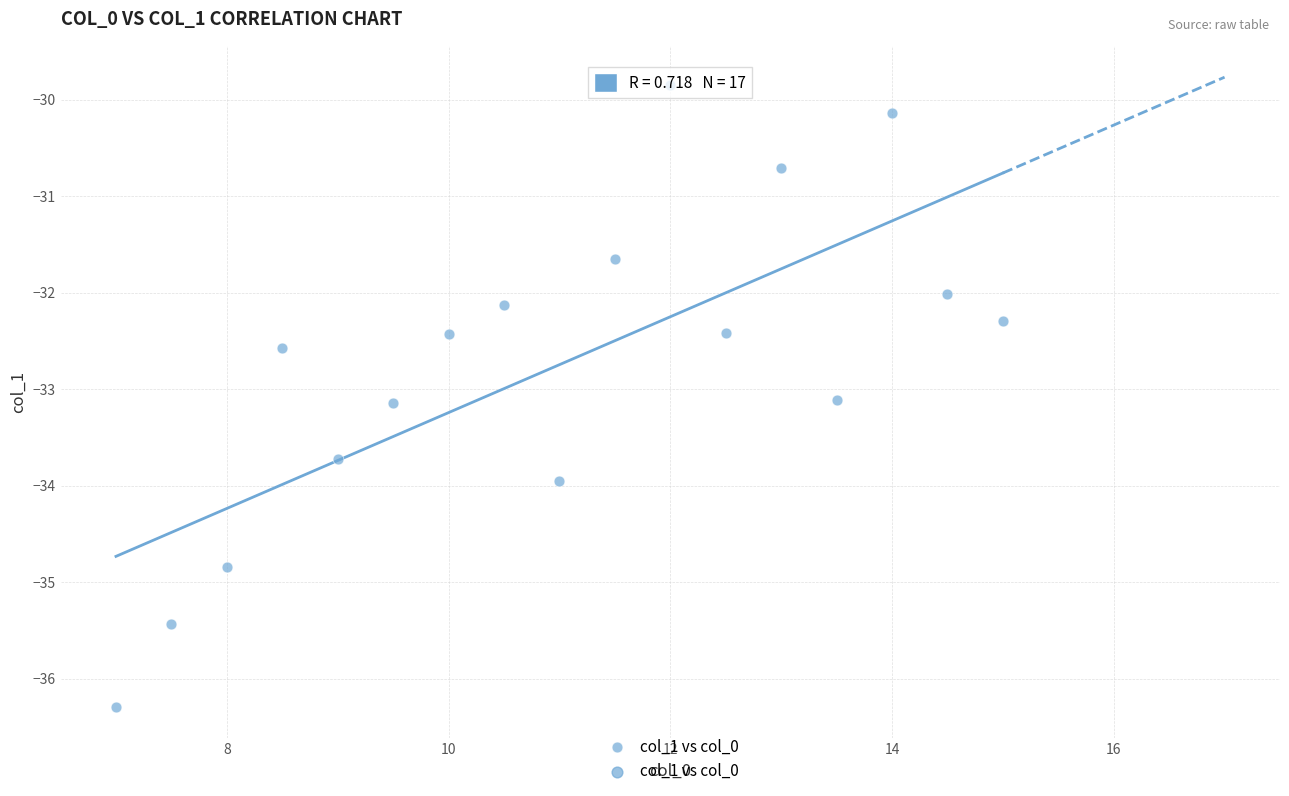

What is the range of X values (max minus min)?

8.0